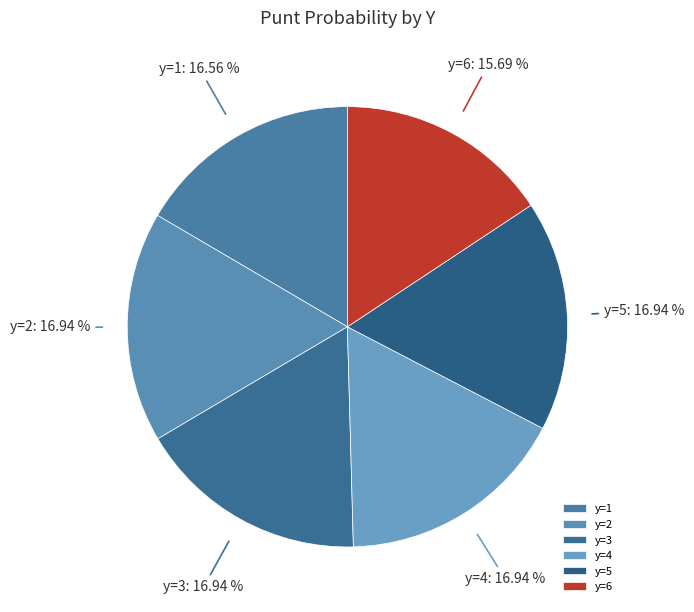

Approximately how many times larger is the value at y=5 compared to y=6?

1.1